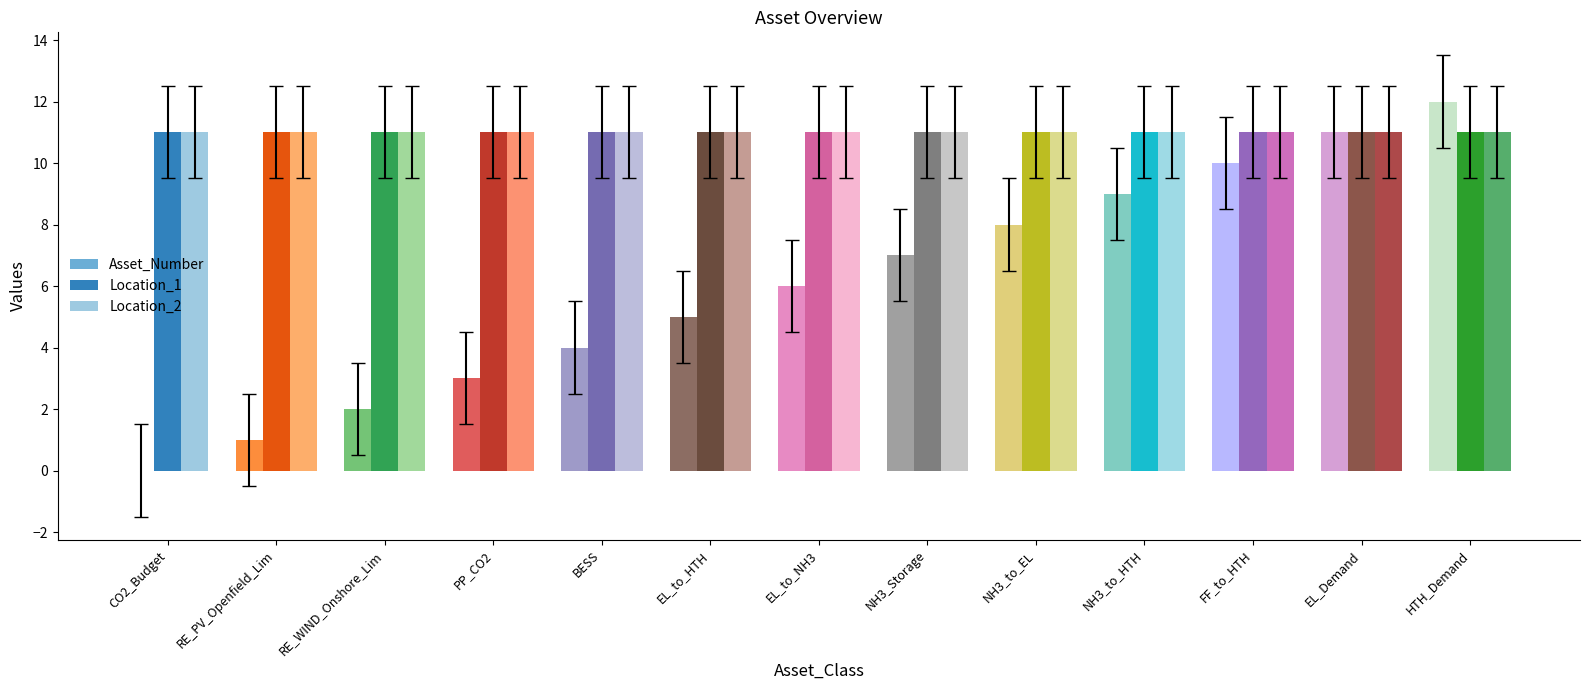

What is the sum of all Location_1 values?

143